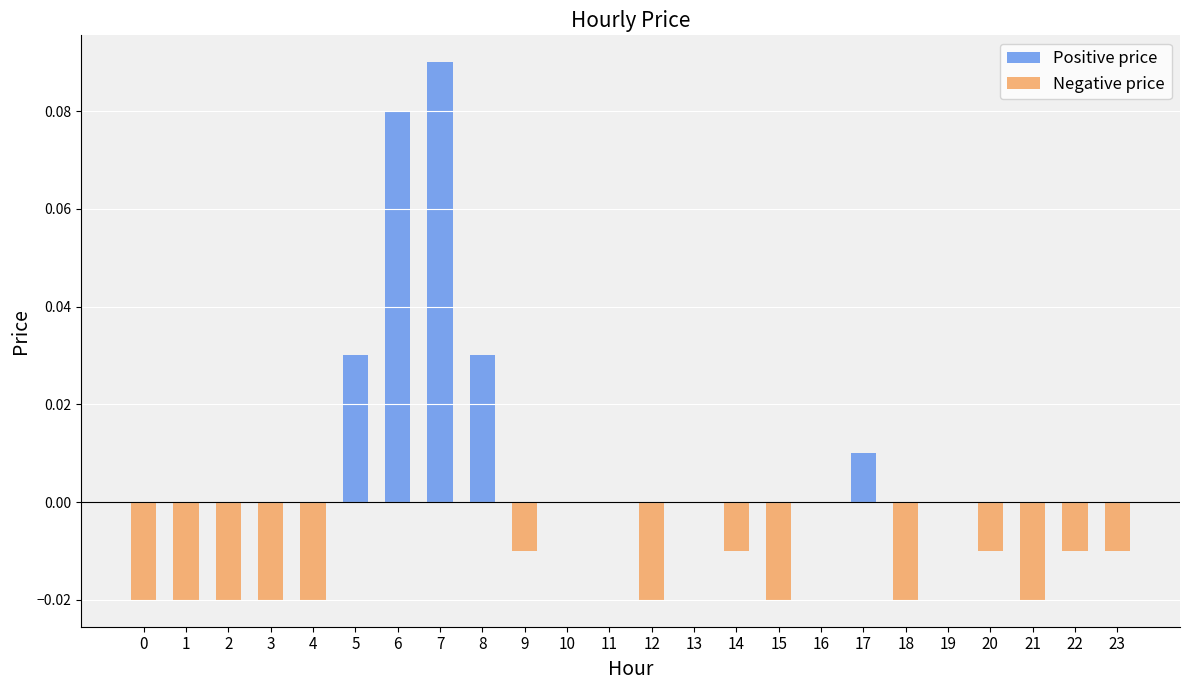

Reading left to right, what are all the values shown in this chart?

Positive price: 0.0	0.0	0.0	0.0	0.0	0.0	0.1	0.1	0.0	0.0	0.0	0.0	0.0	0.0	0.0	0.0	0.0	0.0	0.0	0.0	0.0	0.0	0.0	0.0
Negative price: -0.0	-0.0	-0.0	-0.0	-0.0	0.0	0.0	0.0	0.0	-0.0	0.0	0.0	-0.0	0.0	-0.0	-0.0	0.0	0.0	-0.0	0.0	-0.0	-0.0	-0.0	-0.0